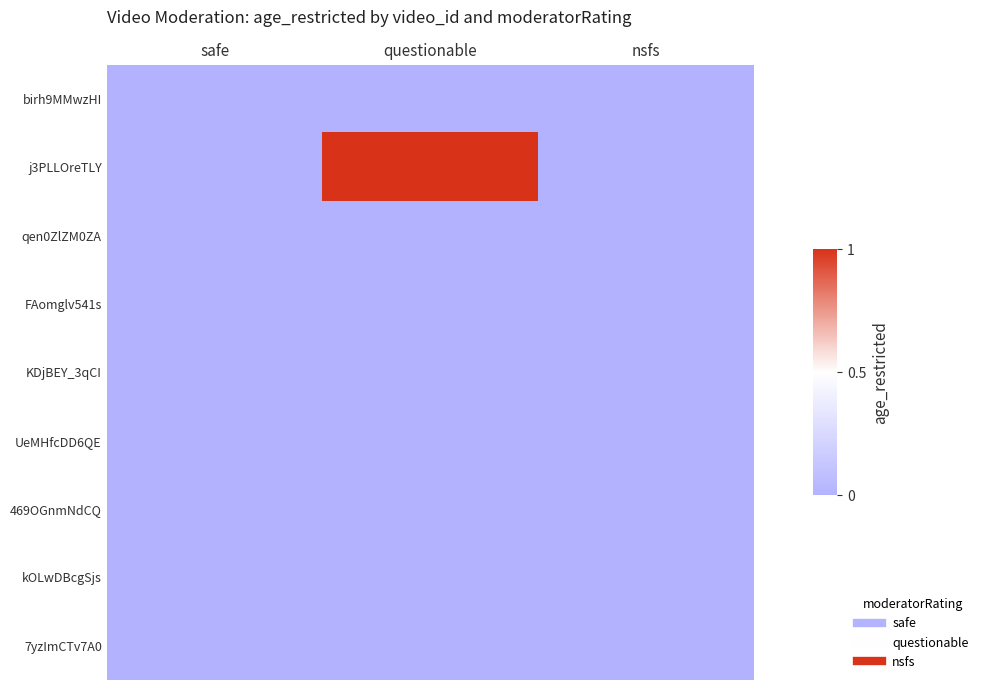

List the series in order of their peak value, lowest first.

birh9MMwzHI, qen0ZlZM0ZA, FAomglv541s, KDjBEY_3qCI, UeMHfcDD6QE, 469OGnmNdCQ, kOLwDBcgSjs, 7yzImCTv7A0, j3PLLOreTLY